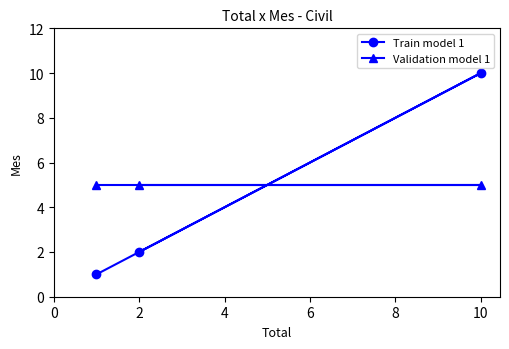

Is the value of Validation model 1 at 10 greater than the value of Train model 1 at 2?

Yes